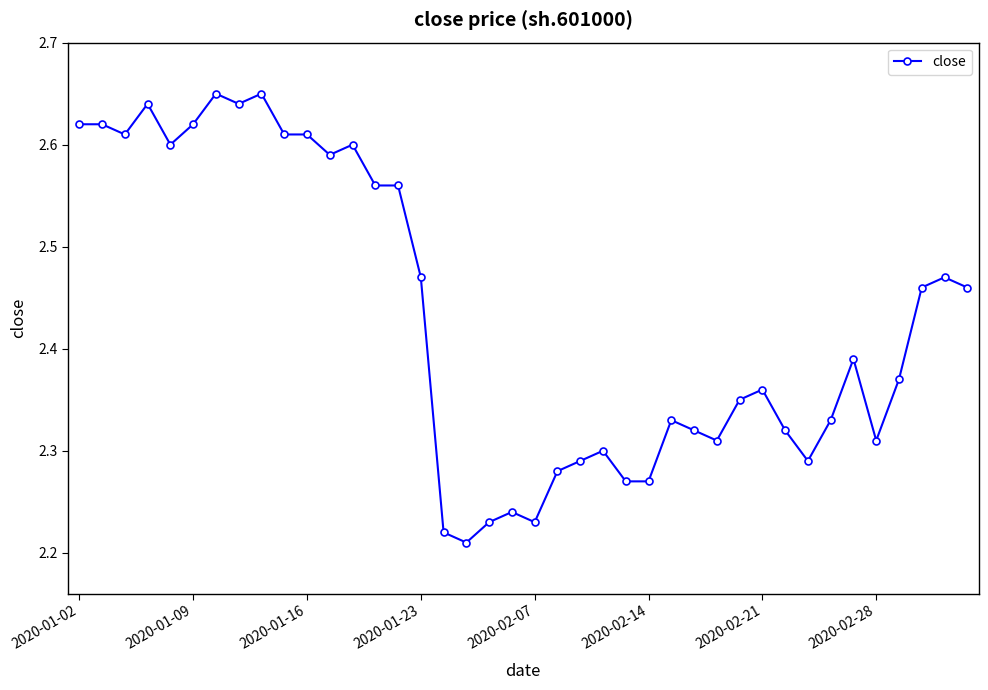

Count the values in the range 2 to 3.

40